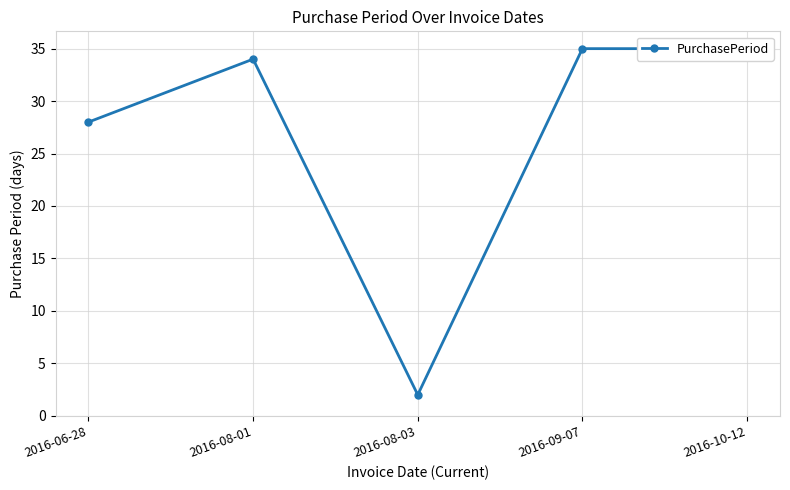

What is the value of the 3rd point from the left?

2